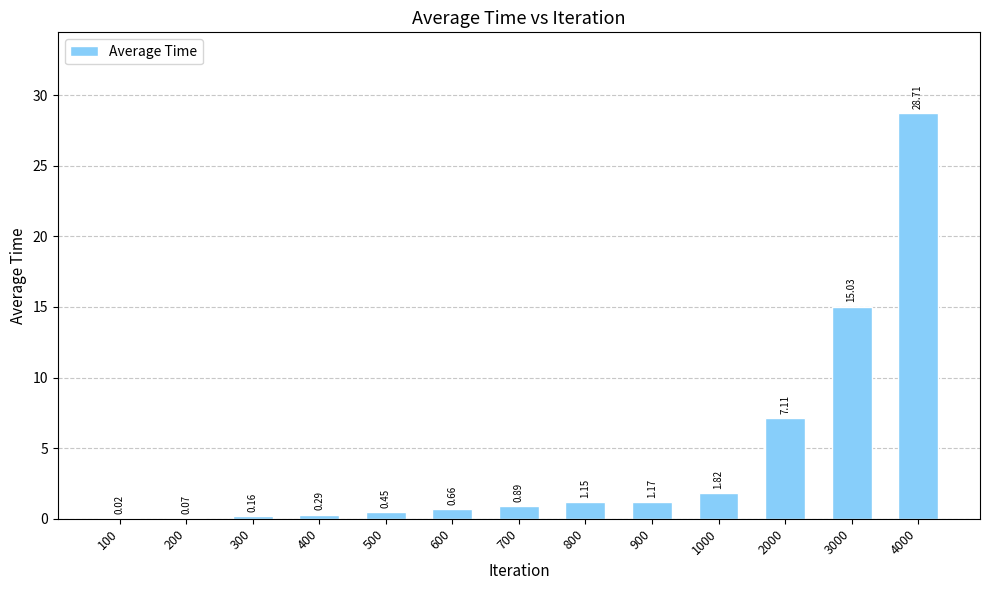

What is the sum of the values at 1000 and 500?

2.3